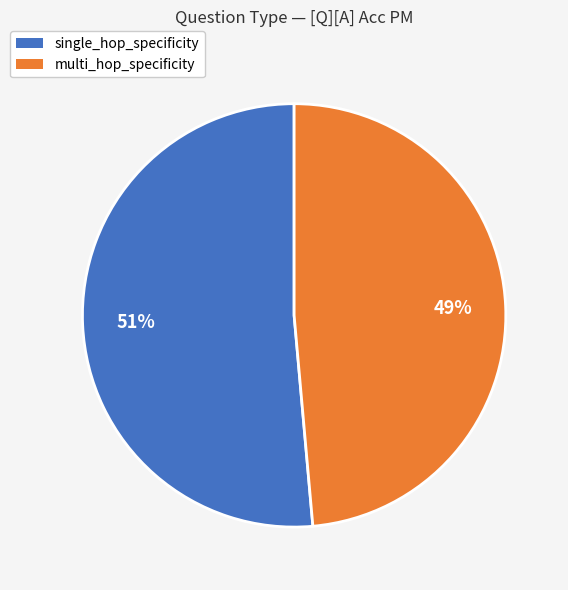

What is the majority slice?

single_hop_specificity